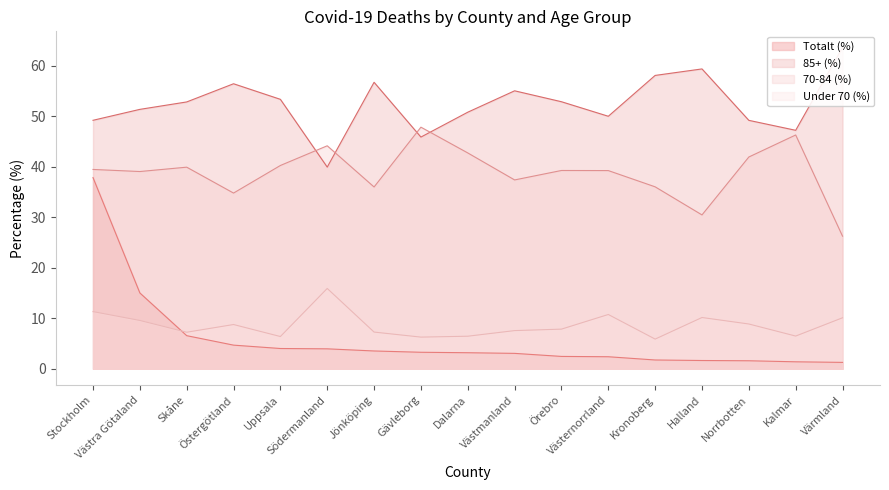

At which category is the sum across all series the highest?

Stockholm